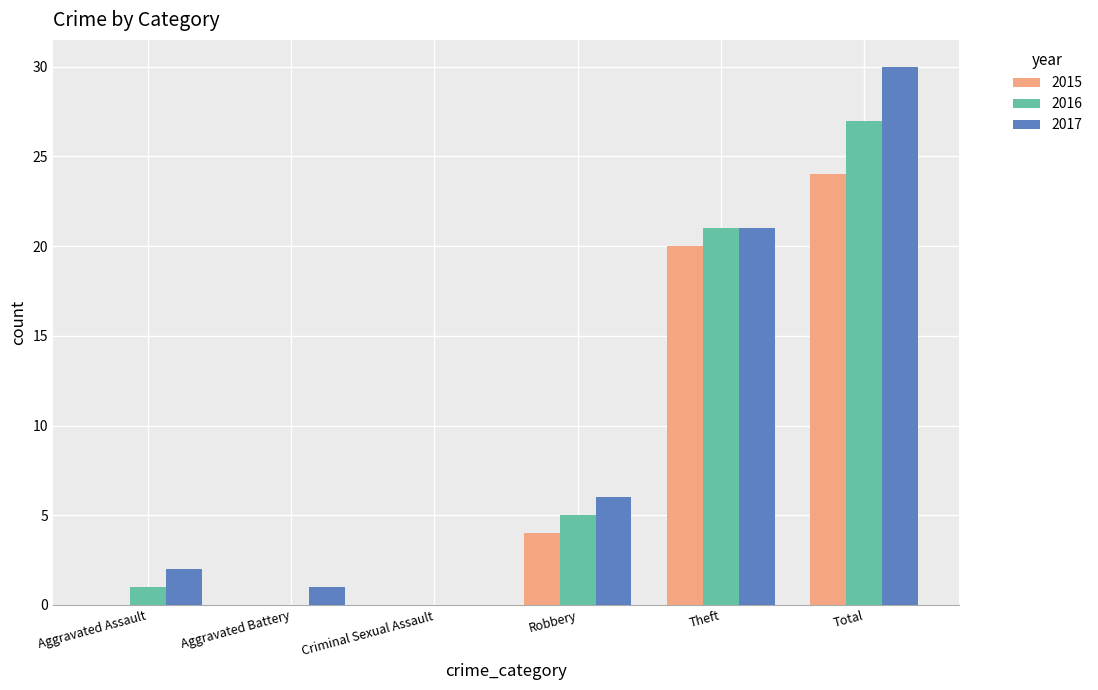

Reading left to right, extract all data points from this chart.

2015: 0	0	0	4	20	24
2016: 1	0	0	5	21	27
2017: 2	1	0	6	21	30